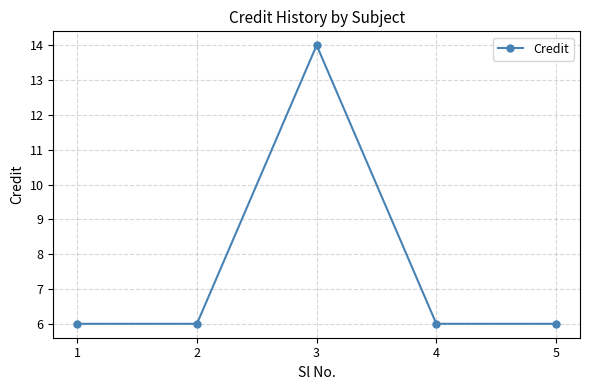

How many values are between 6 and 7?

4